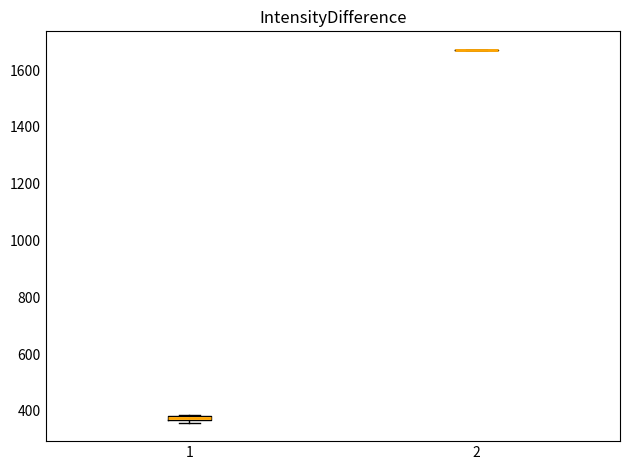

Where is the lower edge of the box at x = 1 on the y-axis? The values are not printed on the chart, so give them approximately, as read against the axis.

360